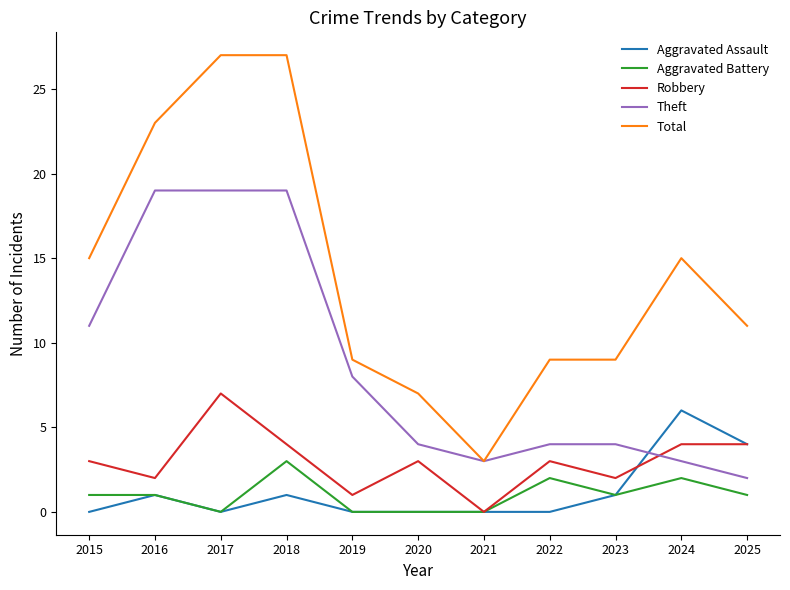

What is the total value across all series at 2020?

14